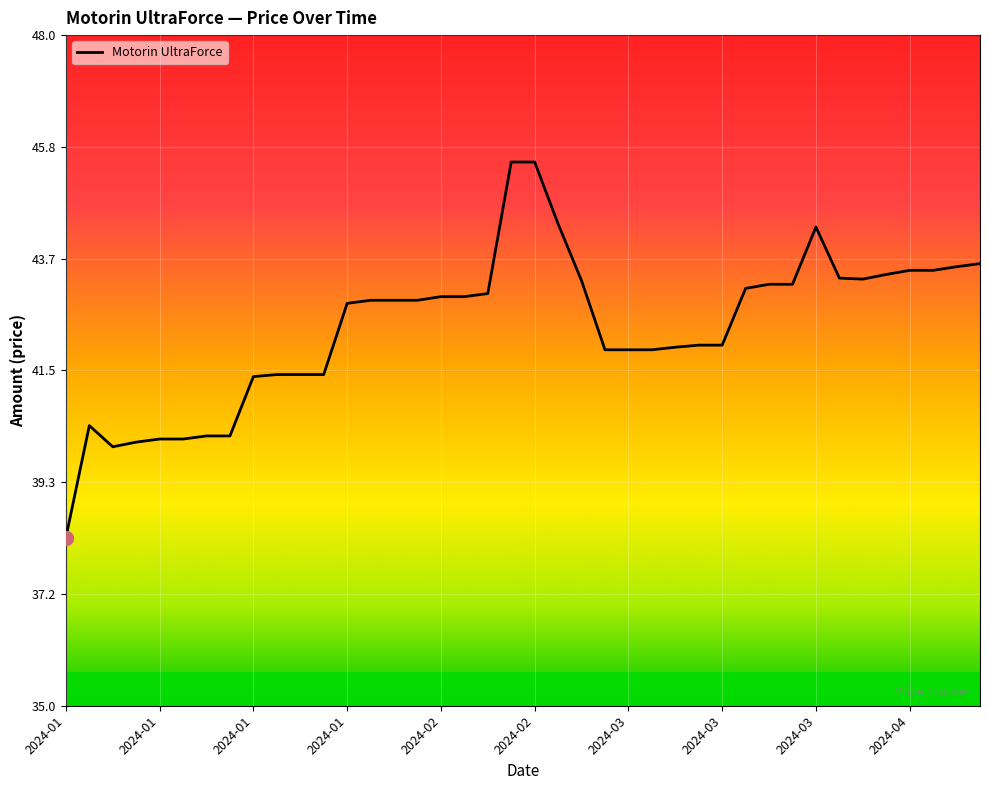

What is the difference between the maximum and minimum values?

7.3